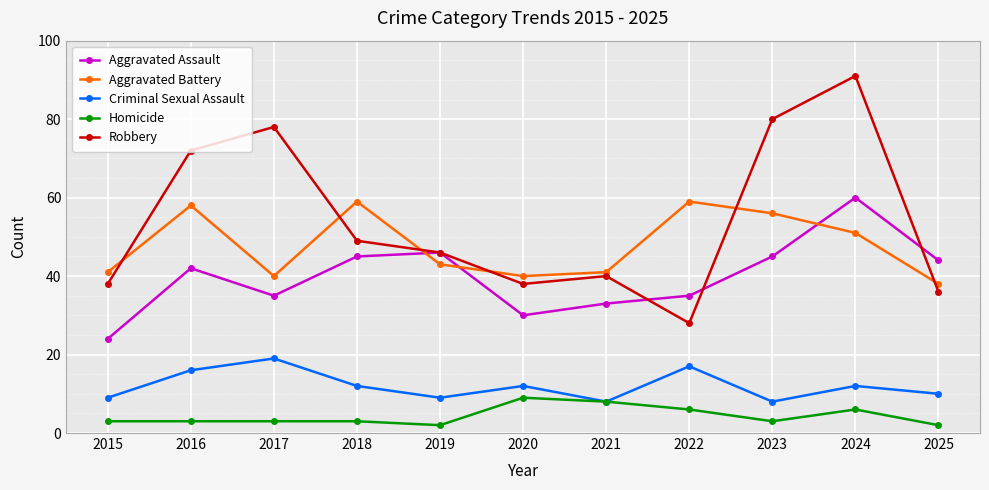

True or false: Criminal Sexual Assault and Aggravated Assault intersect in this chart.

False